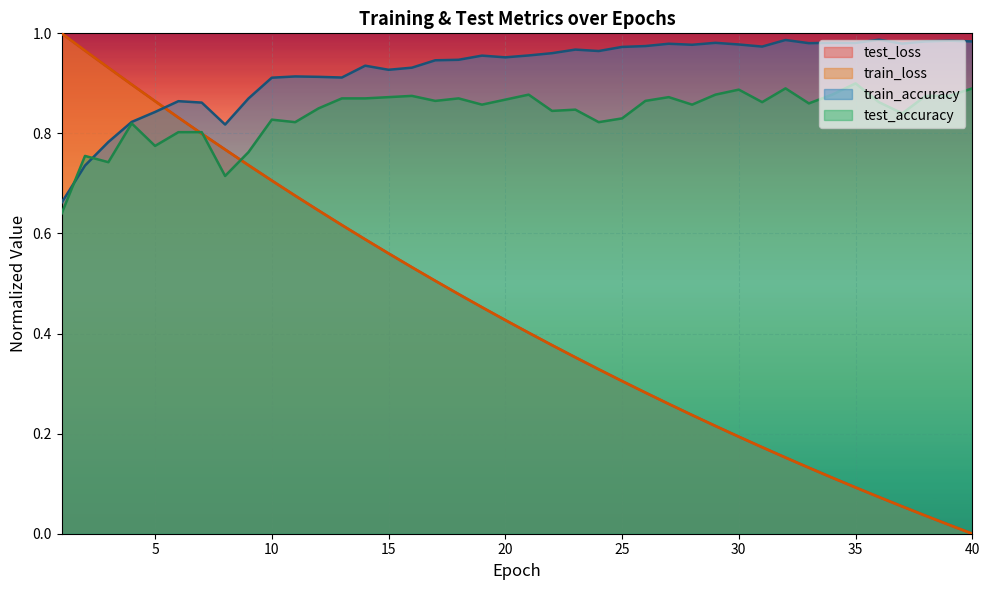

List the series in order of their peak value, lowest first.

test_accuracy, train_accuracy, test_loss, train_loss